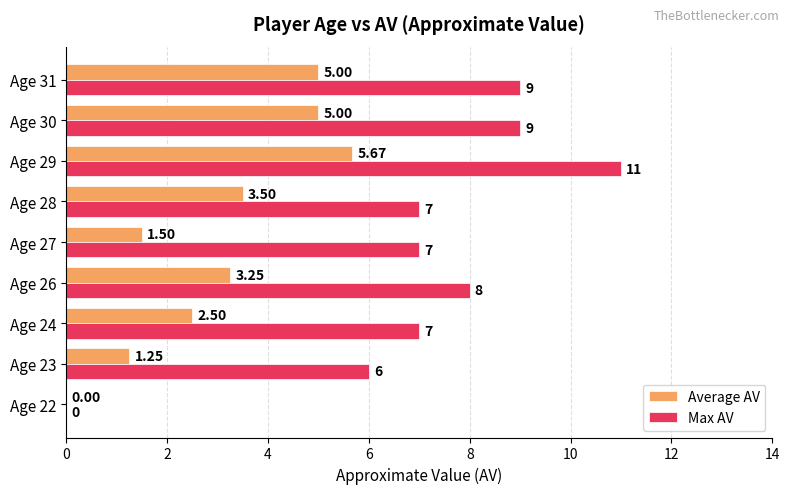

At which category is the sum across all series the highest?

Age 29